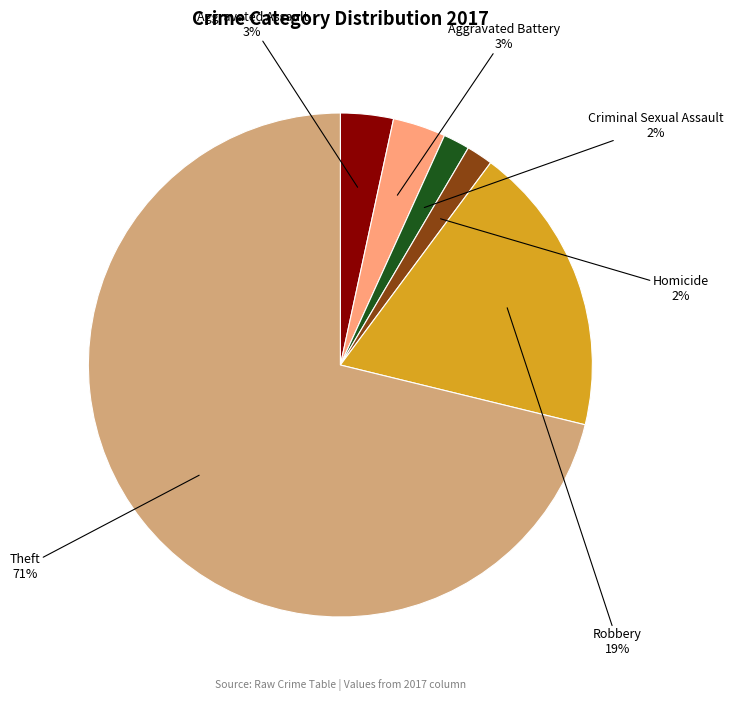

Does any single category account for the majority?

Yes